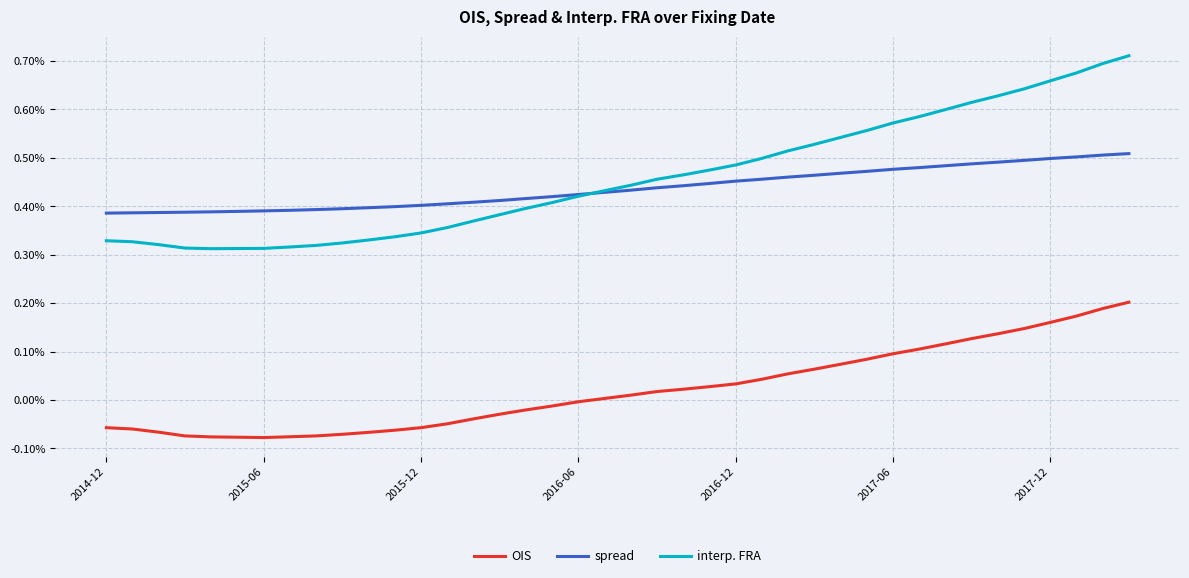

Does the chart display data point markers on the line(s)?

No